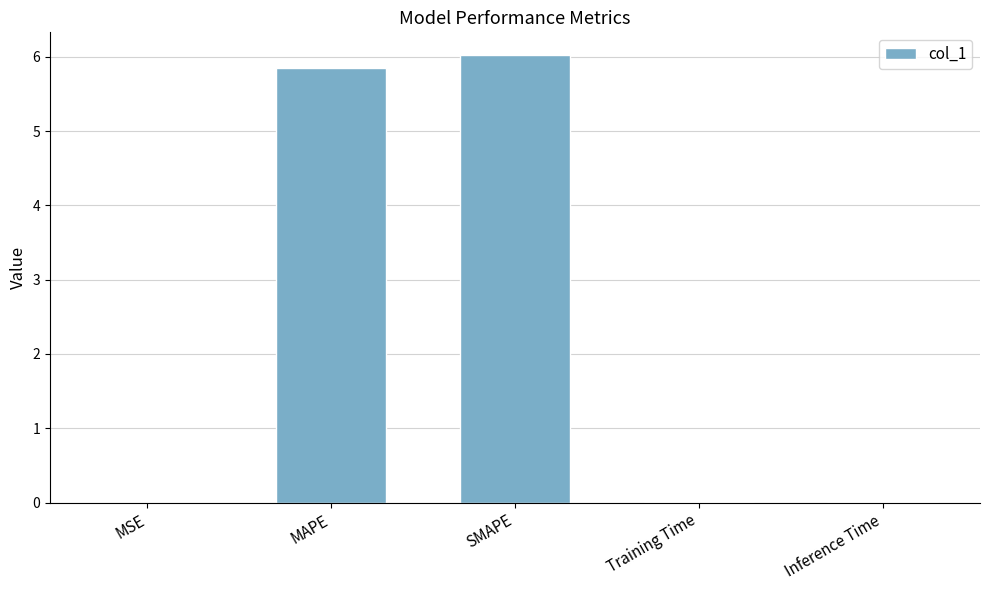

True or false: the data shows 10.0 at MAPE.

False